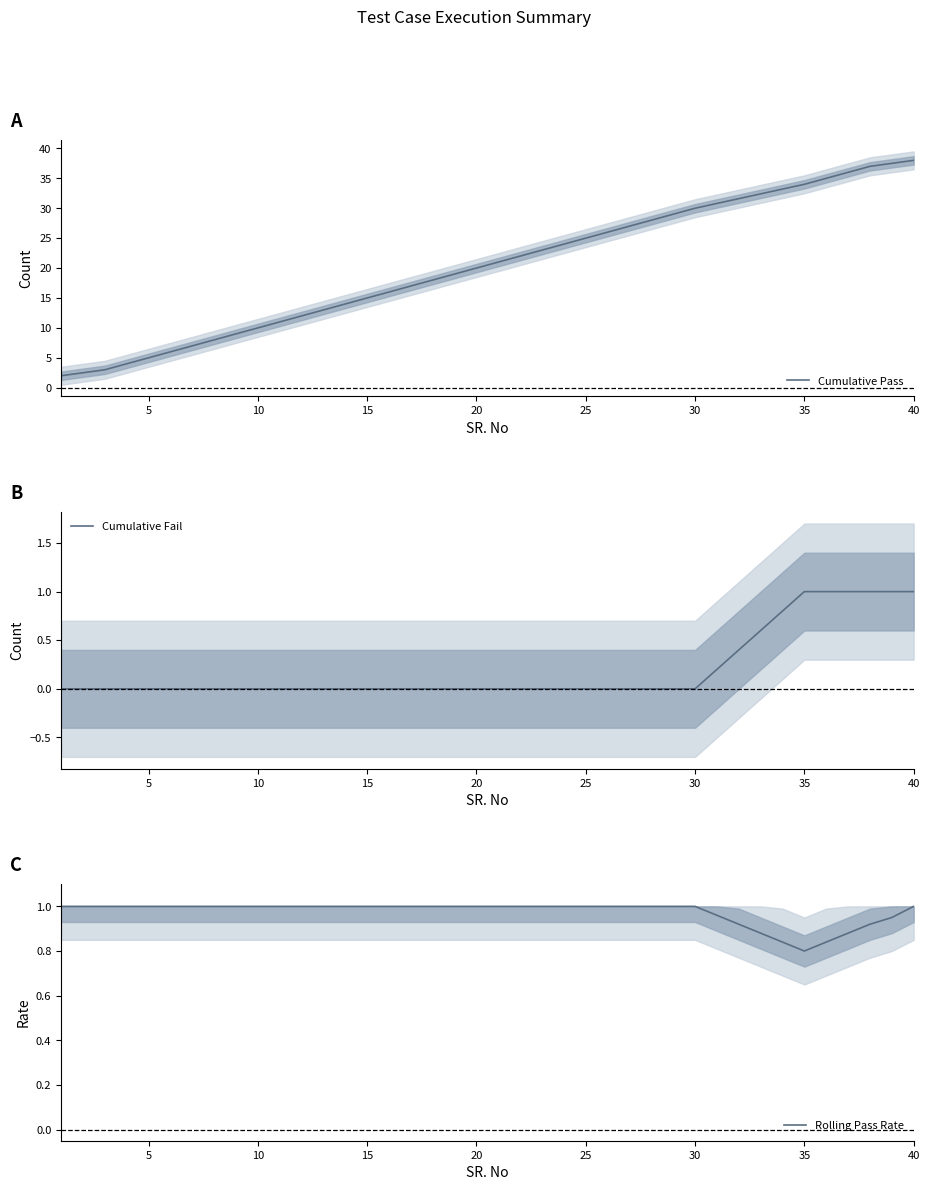

After their last crossing, which series has the higher values: Cumulative Fail or Rolling Pass Rate?

Cumulative Fail